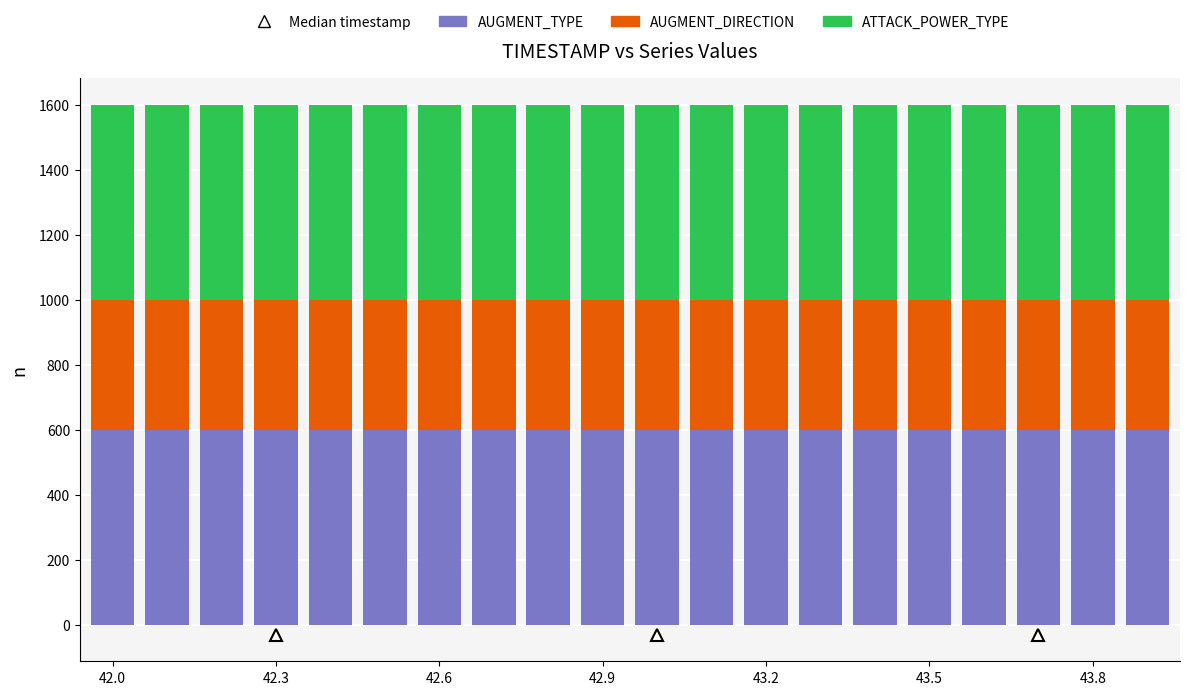

What is the sum of all AUGMENT_TYPE values?

12000